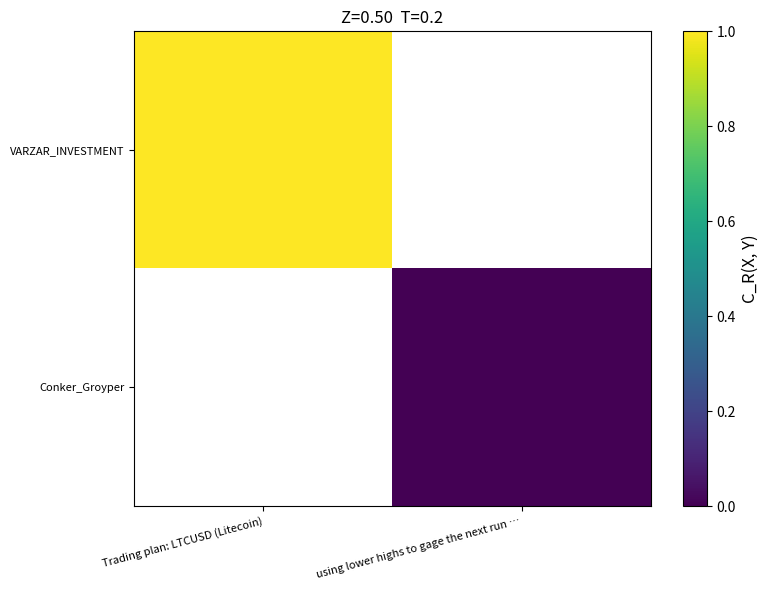

Count the number of categories in the chart.

2